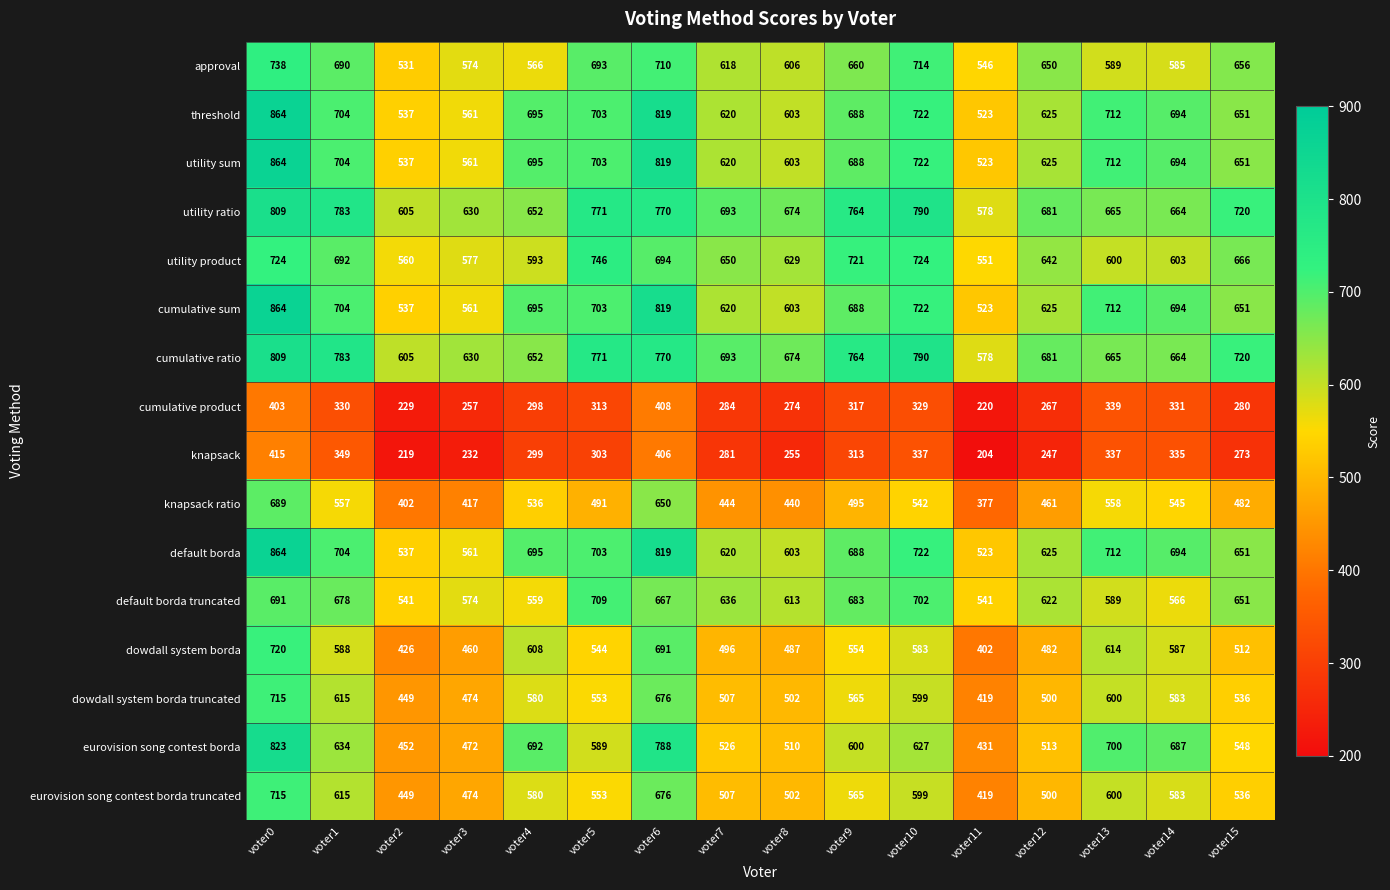

Rank the categories by approval value from highest to lowest.

voter0, voter10, voter6, voter5, voter1, voter9, voter15, voter12, voter7, voter8, voter13, voter14, voter3, voter4, voter11, voter2